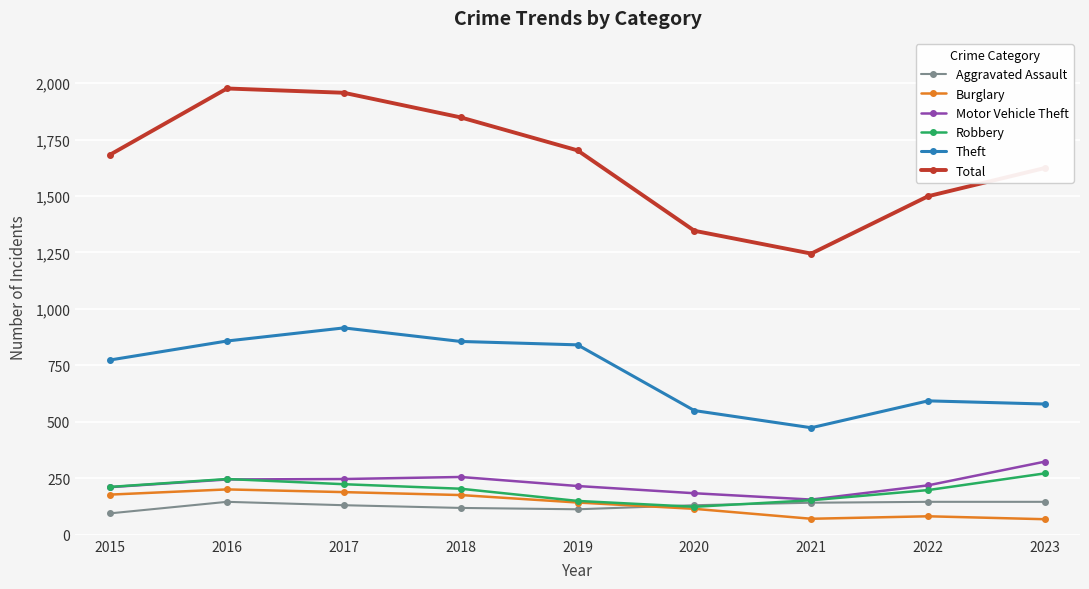

The value of Total at 2018 is 1192. True or false?

False